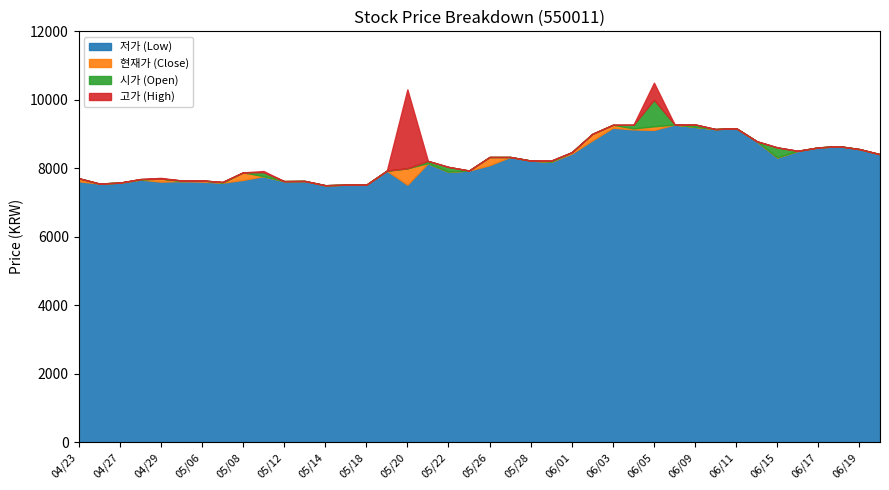

What is the maximum value for 저가?

9280